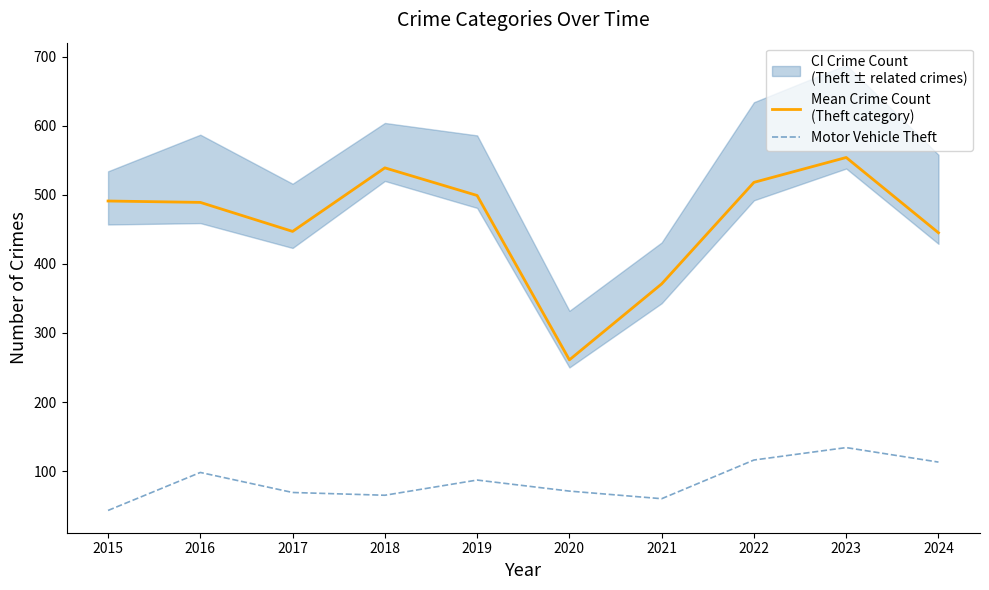

What is the lowest value of the Motor Vehicle Theft series?

43